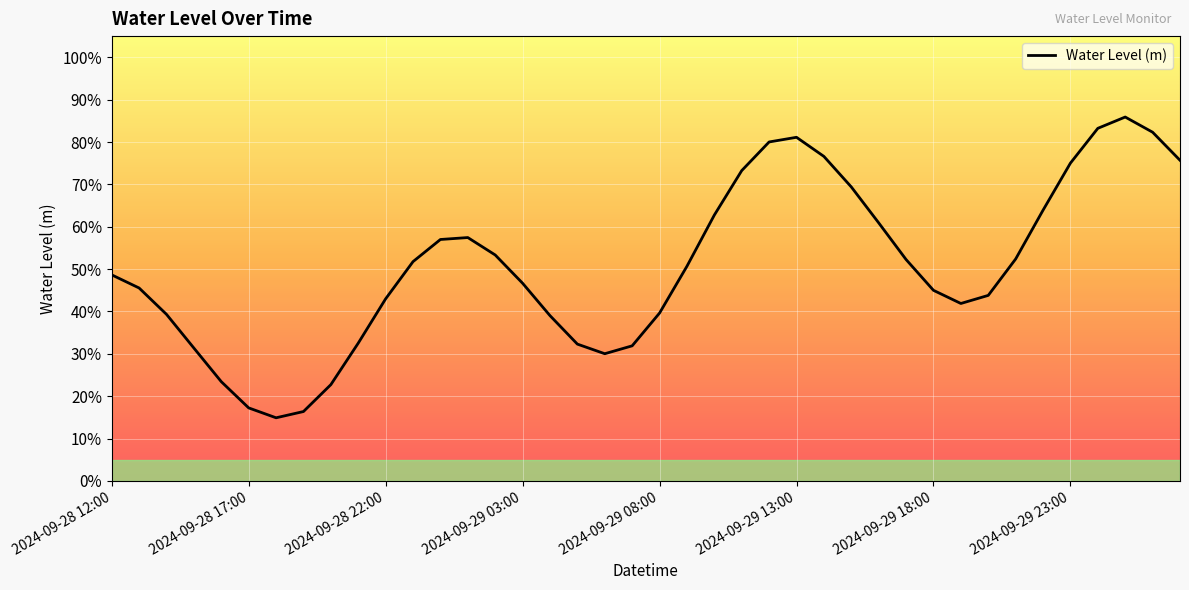

Does the chart display data point markers on the line(s)?

No